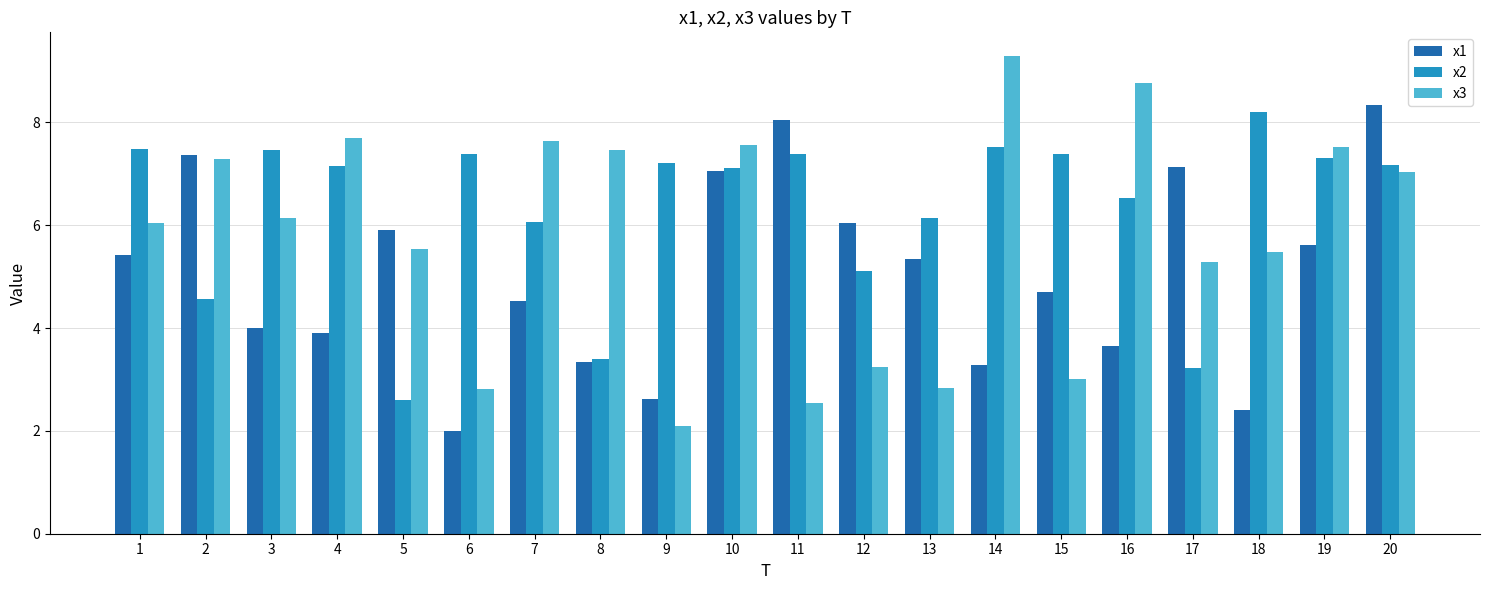

How many bars are there in total?

60